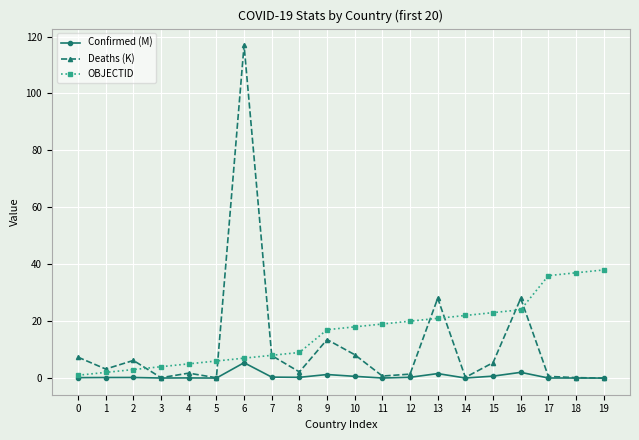

What is the difference between the maximum and second lowest values in the OBJECTID series?

36.0